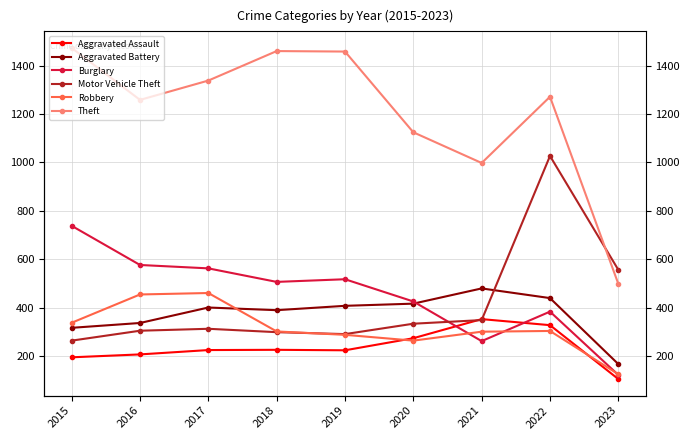

In Theft, how many points are higher than both neighbors (excluding endpoints)?

2